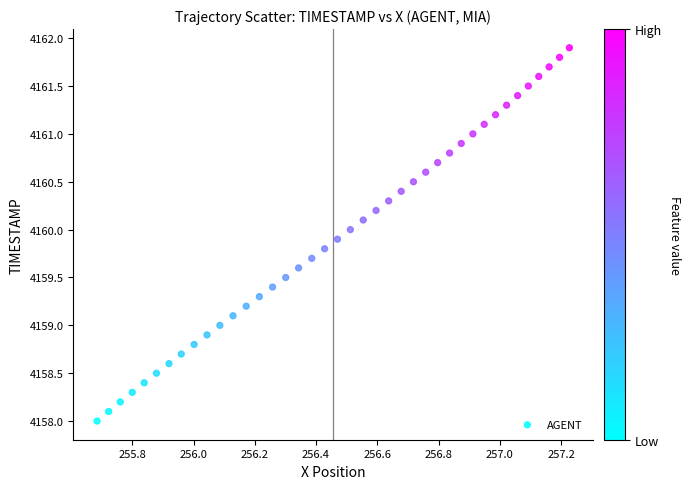

What is the range of Y values (max minus min)?

3.9